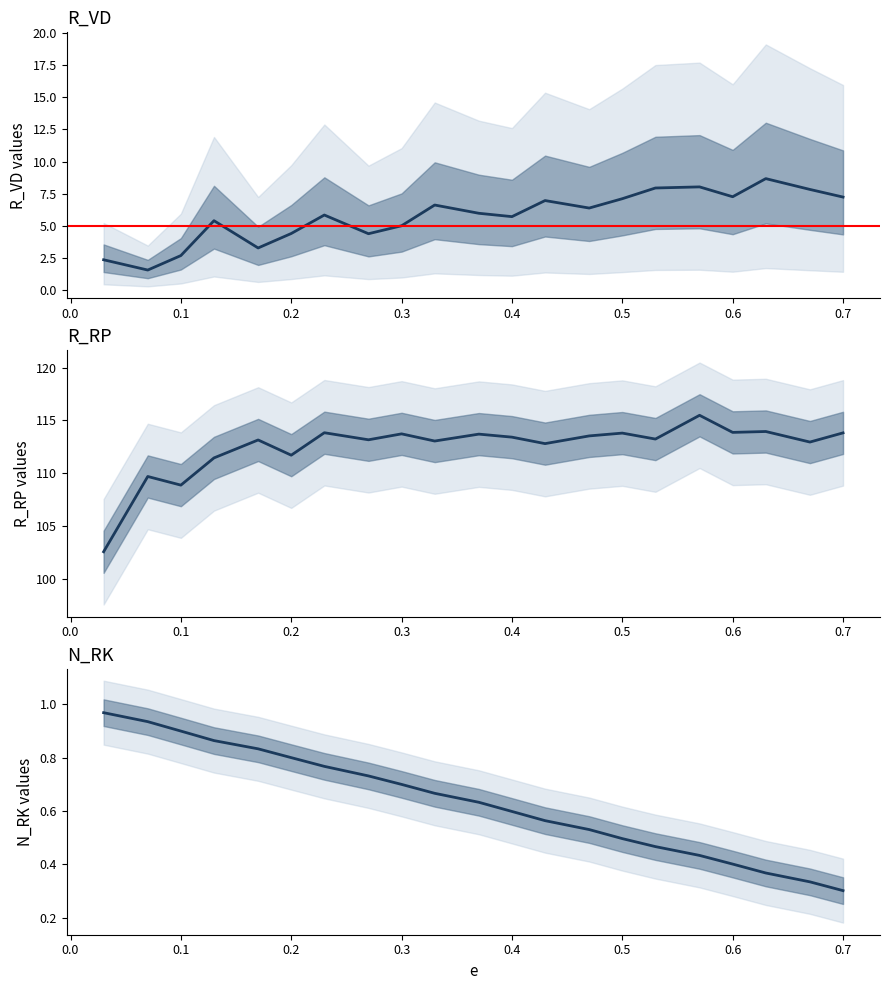

What is the difference between the maximum and minimum values in the R_RP series?

12.9